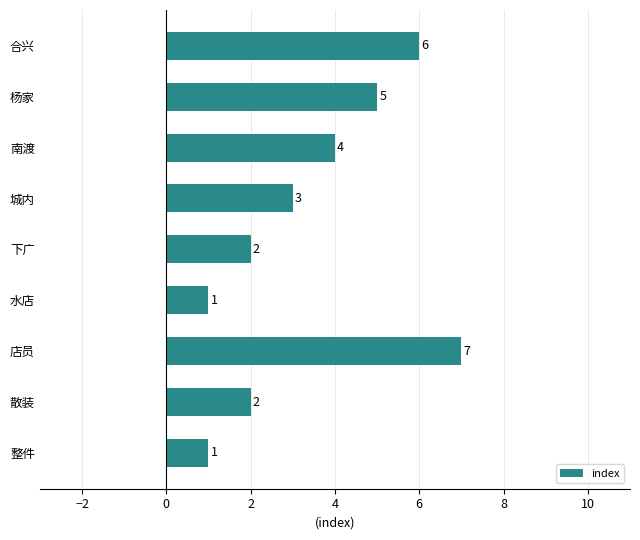

Which has a higher value, 下广 or 南渡?

南渡